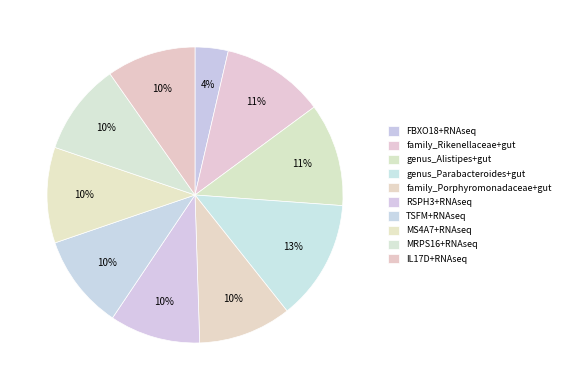

How many segments does this pie chart have?

10